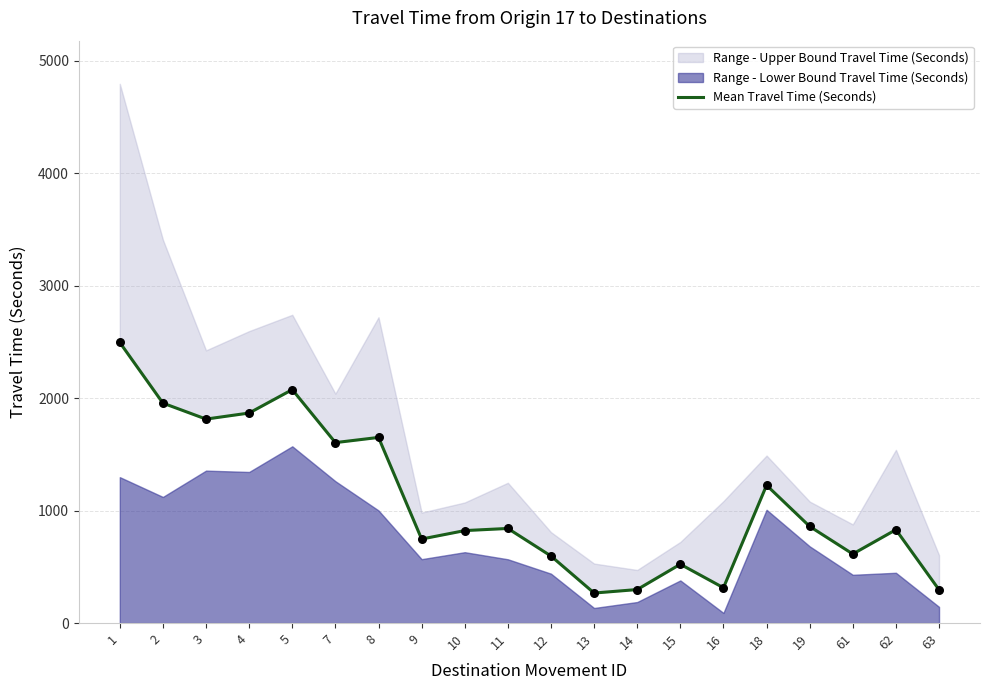

Between 15 and 10, which is larger?

10